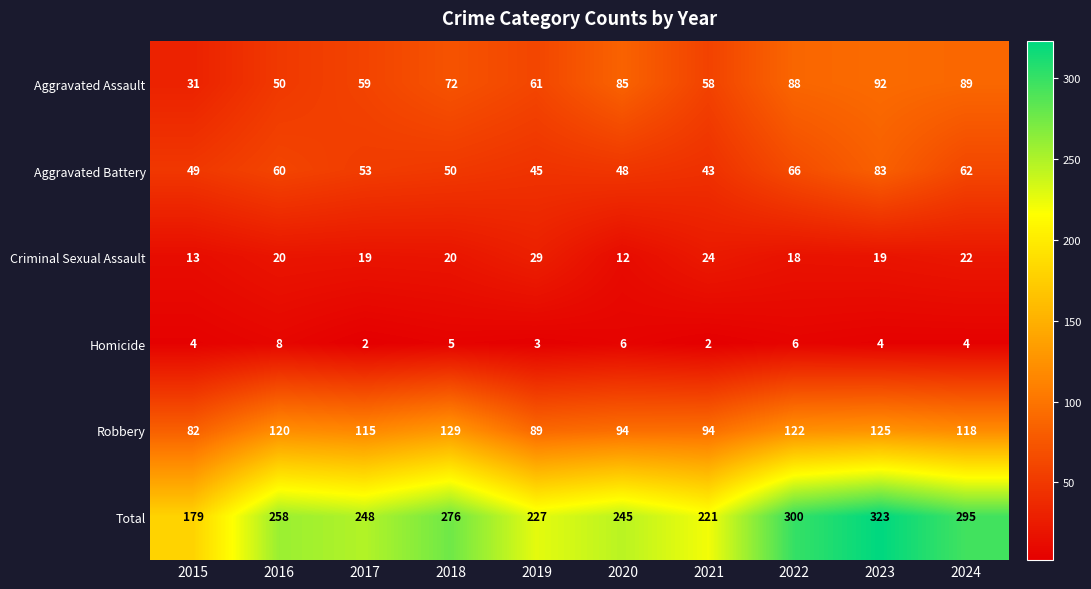

Is it true that Total equals 409 at 2024?

False